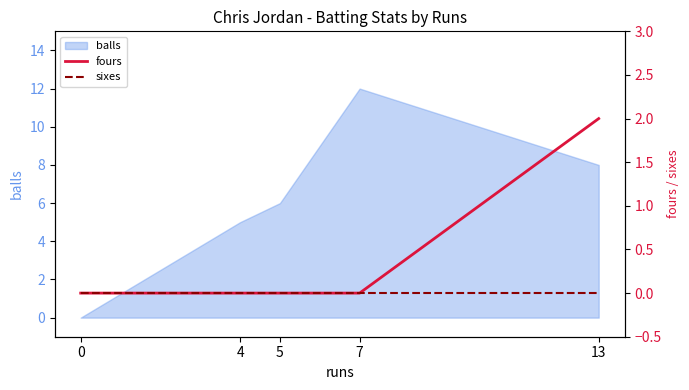

How many categories are shown in the chart?

5